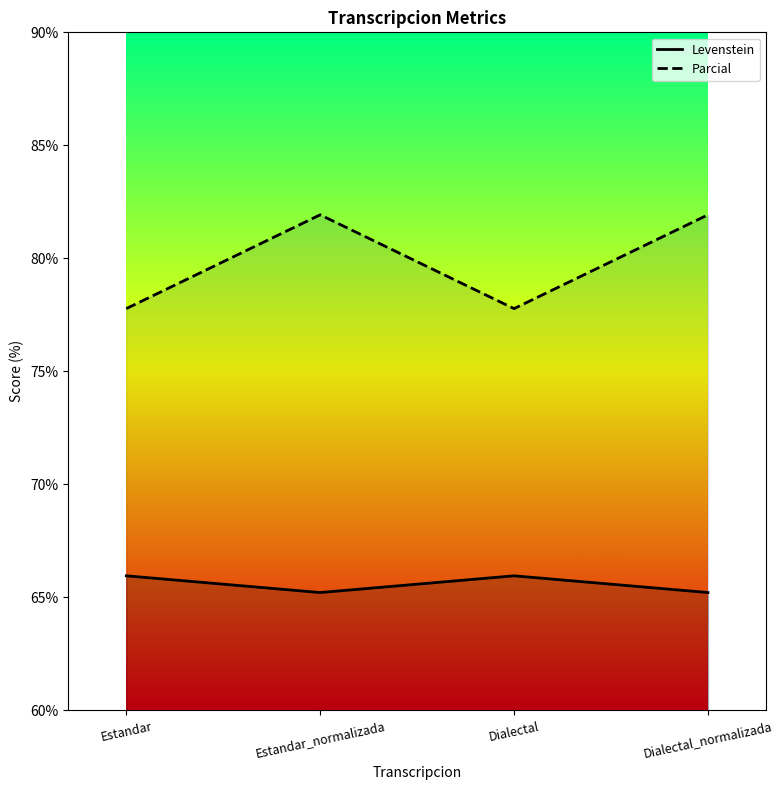

Which series changed the most between Dialectal and Dialectal_normalizada?

Parcial